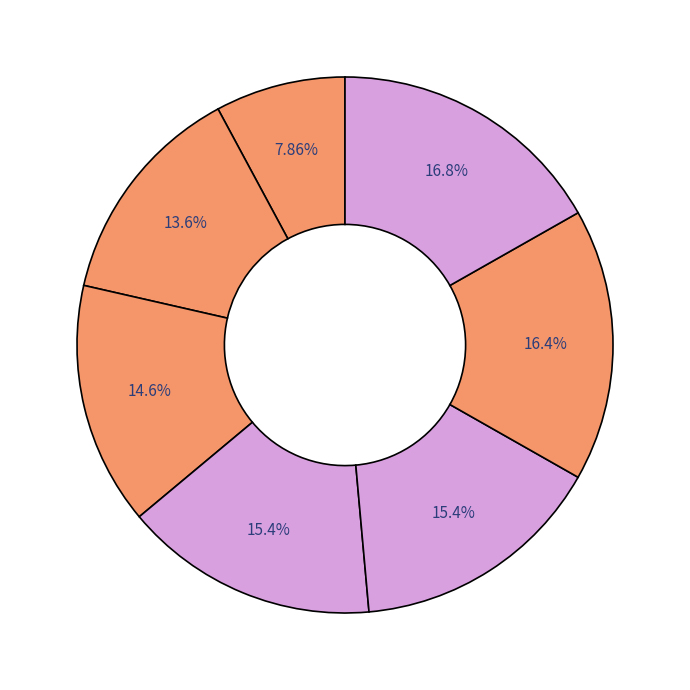

Count the number of slices in the pie.

7